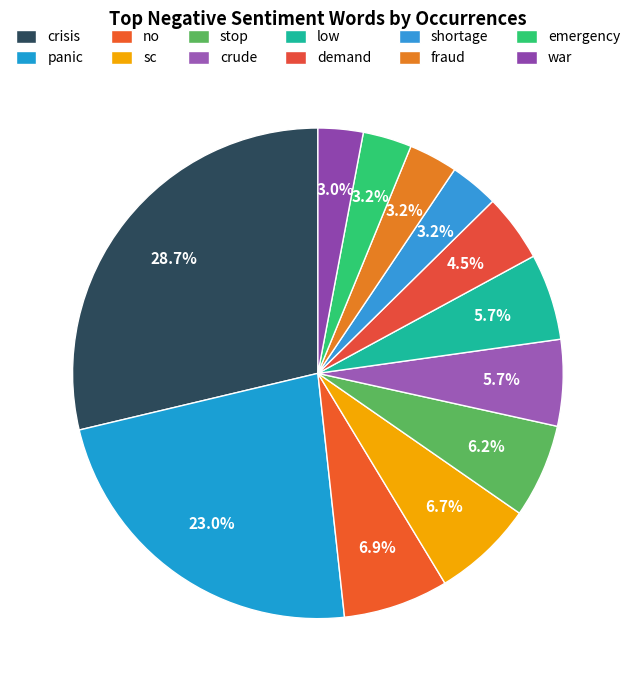

How many segments does this pie chart have?

12